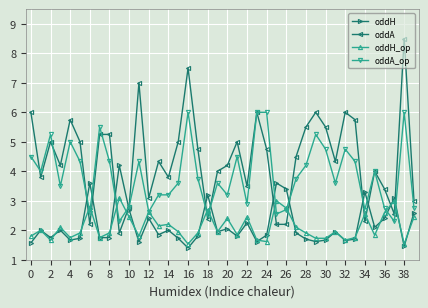

What are all the series names shown in the legend?

oddH, oddA, oddH_op, oddA_op